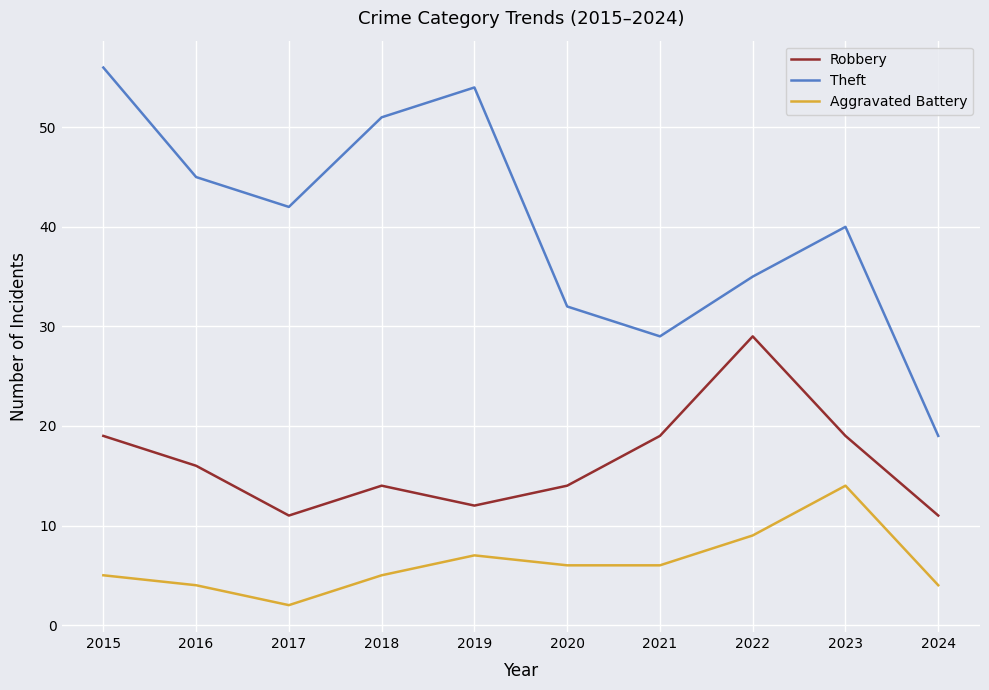

Is the value of Aggravated Battery at 2022 greater than the value of Theft at 2024?

No